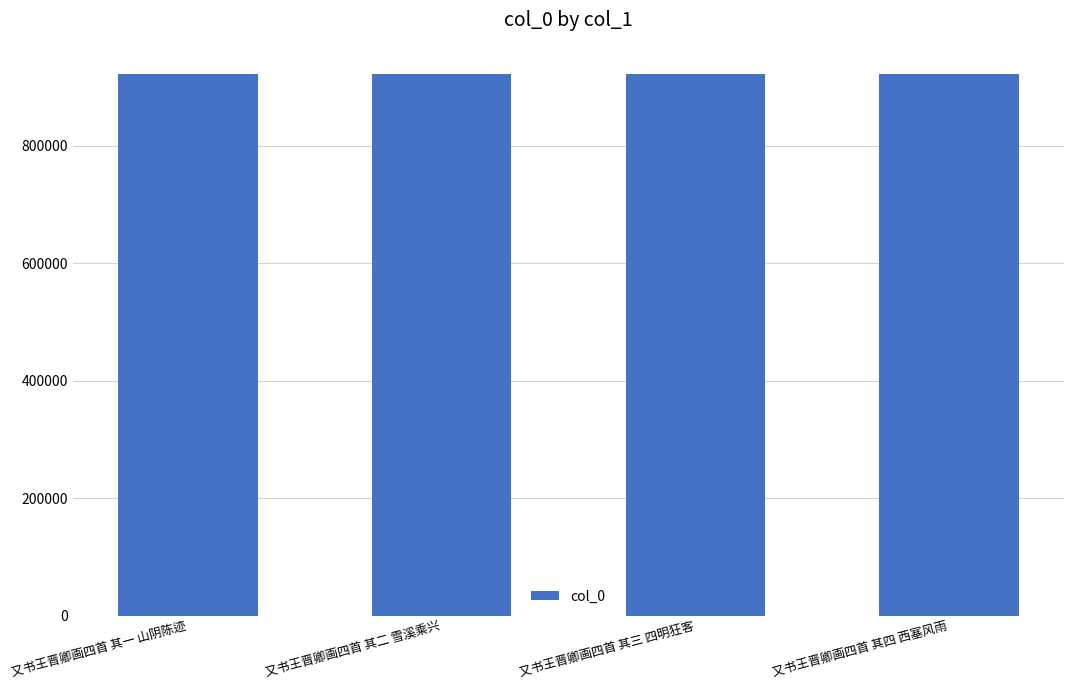

What is the label of the 2nd bar from the right?

又书王晋卿画四首 其三 四明狂客